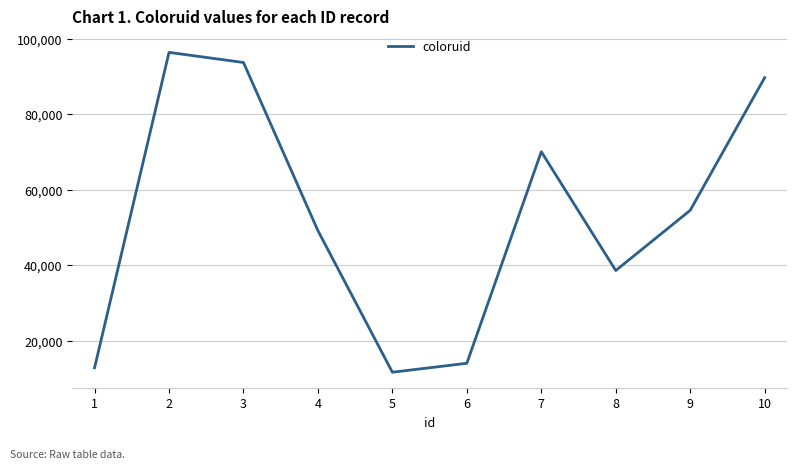

Approximately how many times larger is the value at 4 compared to 5?

4.2